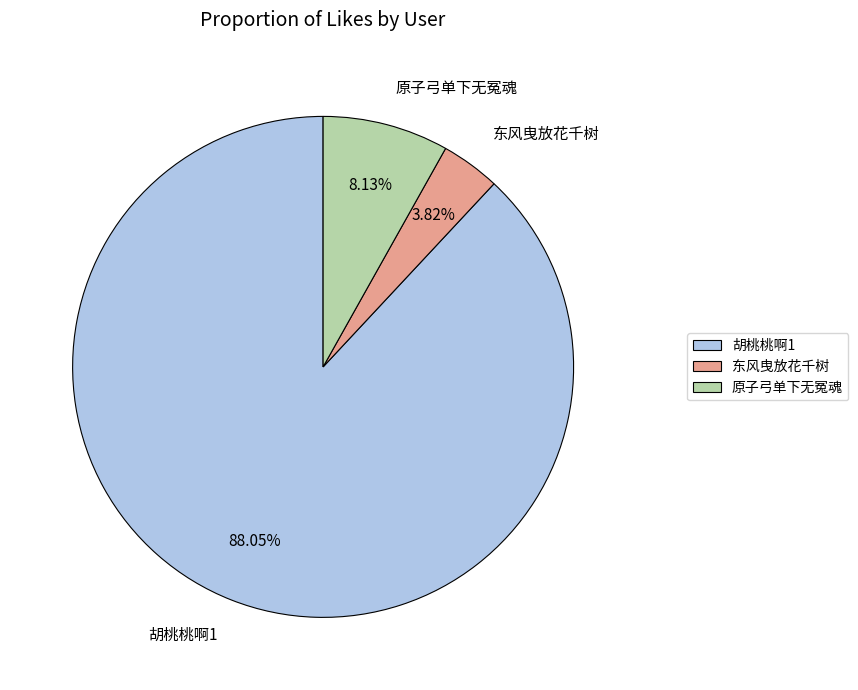

What is the smallest slice in the pie chart?

东风曳放花千树